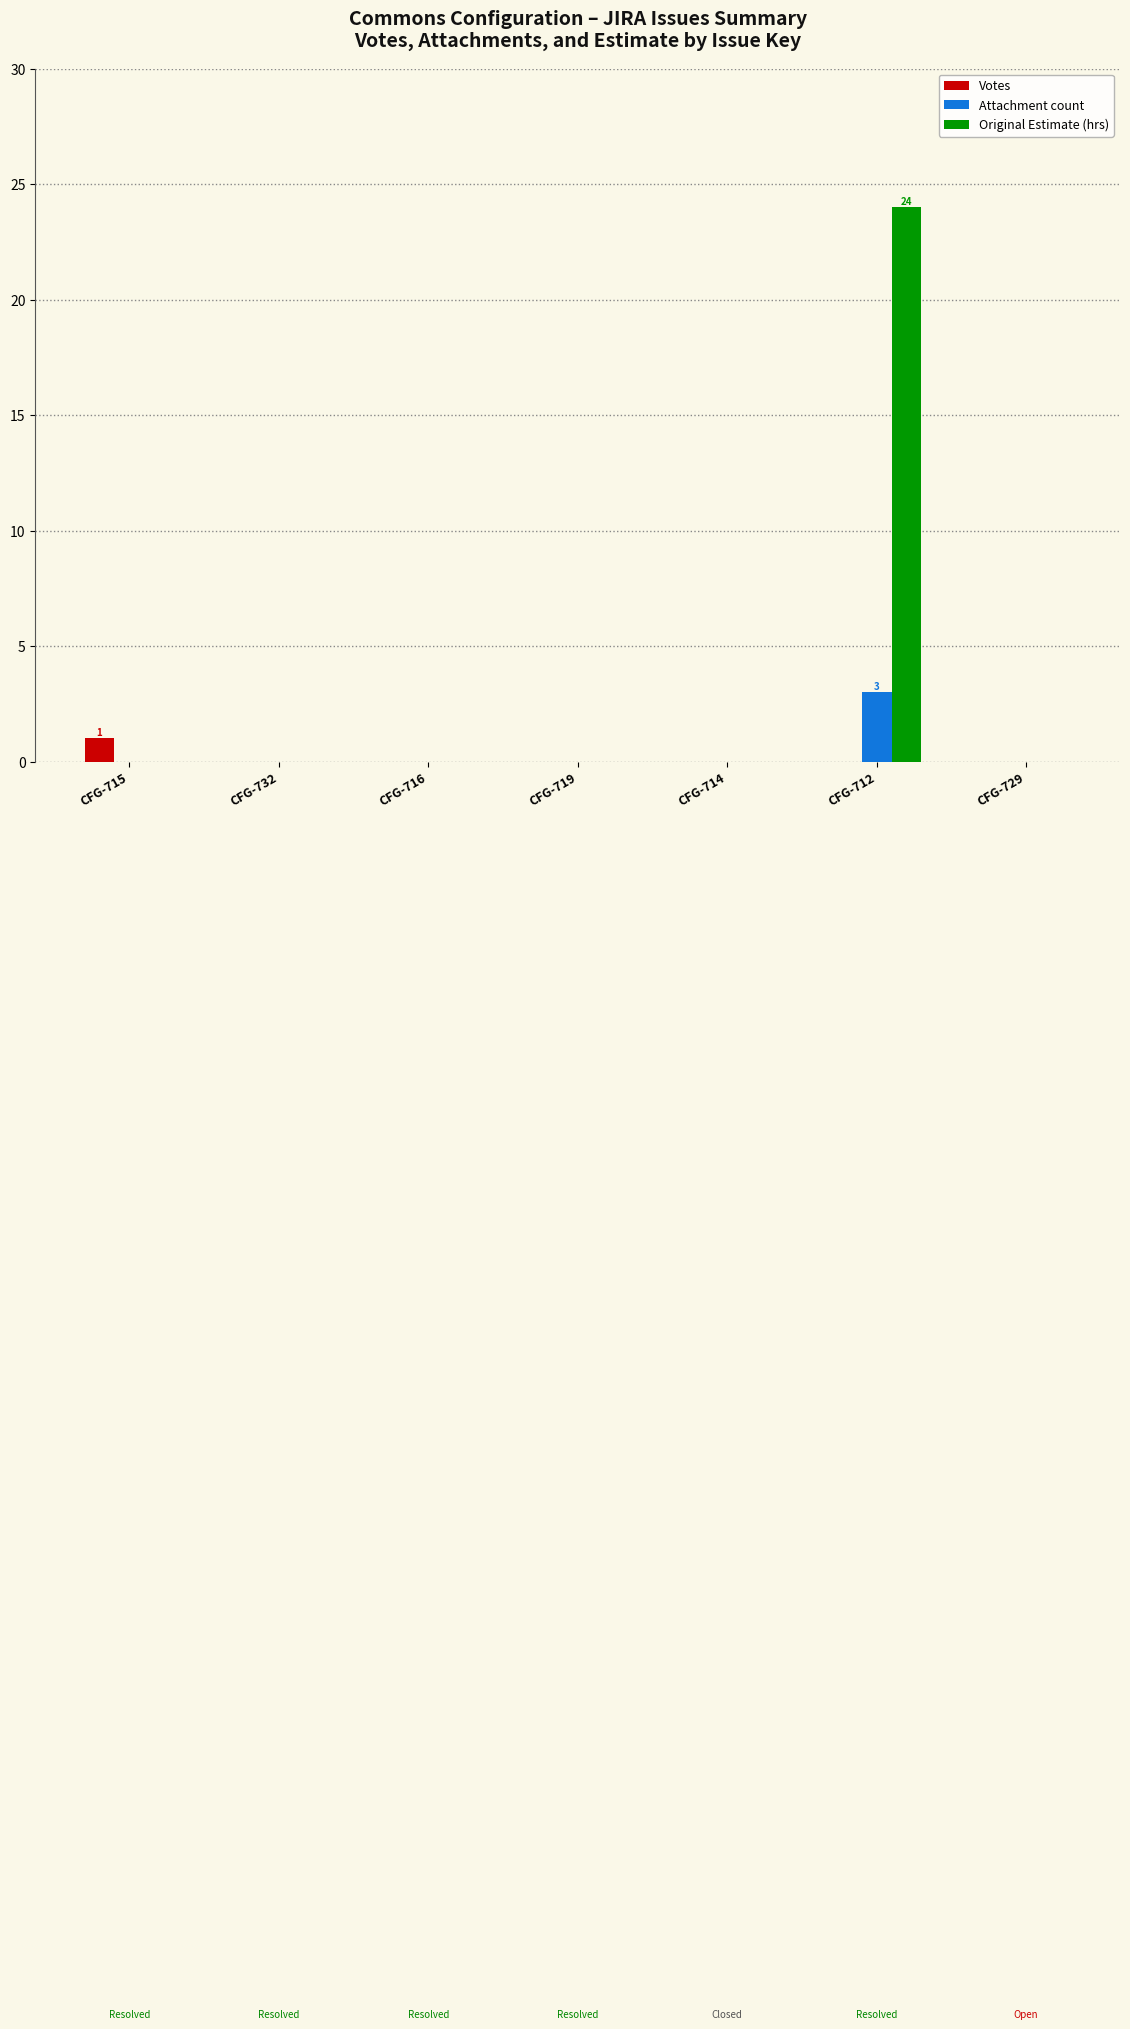

What is the maximum value shown in the chart?

24